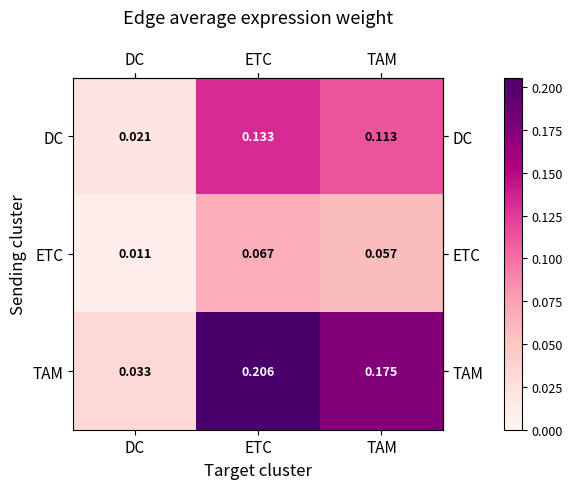

List the series in order of their peak value, lowest first.

ETC, DC, TAM